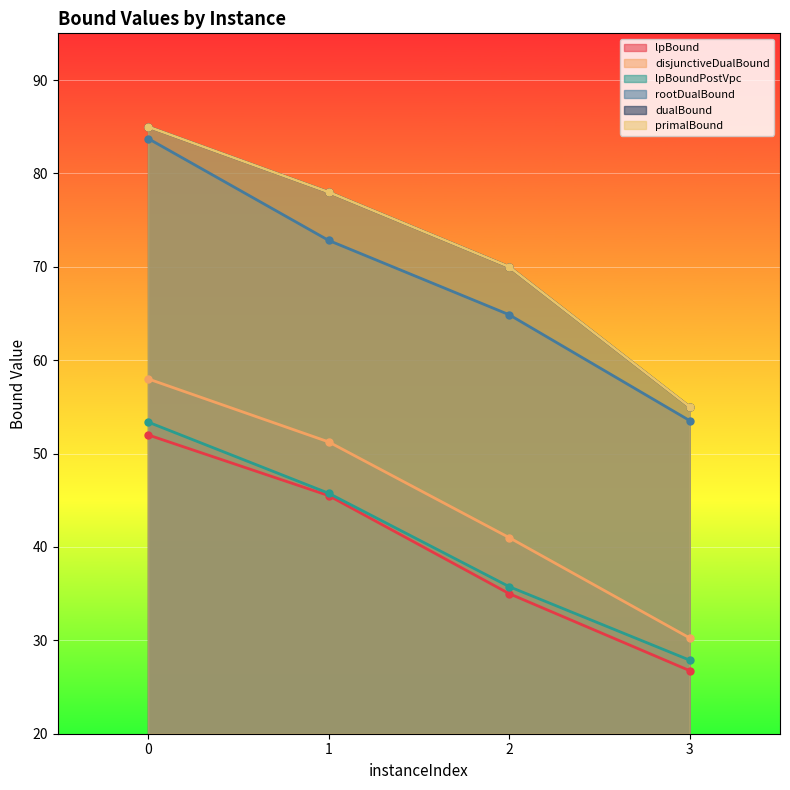

Which series has the widest spread of values?

rootDualBound